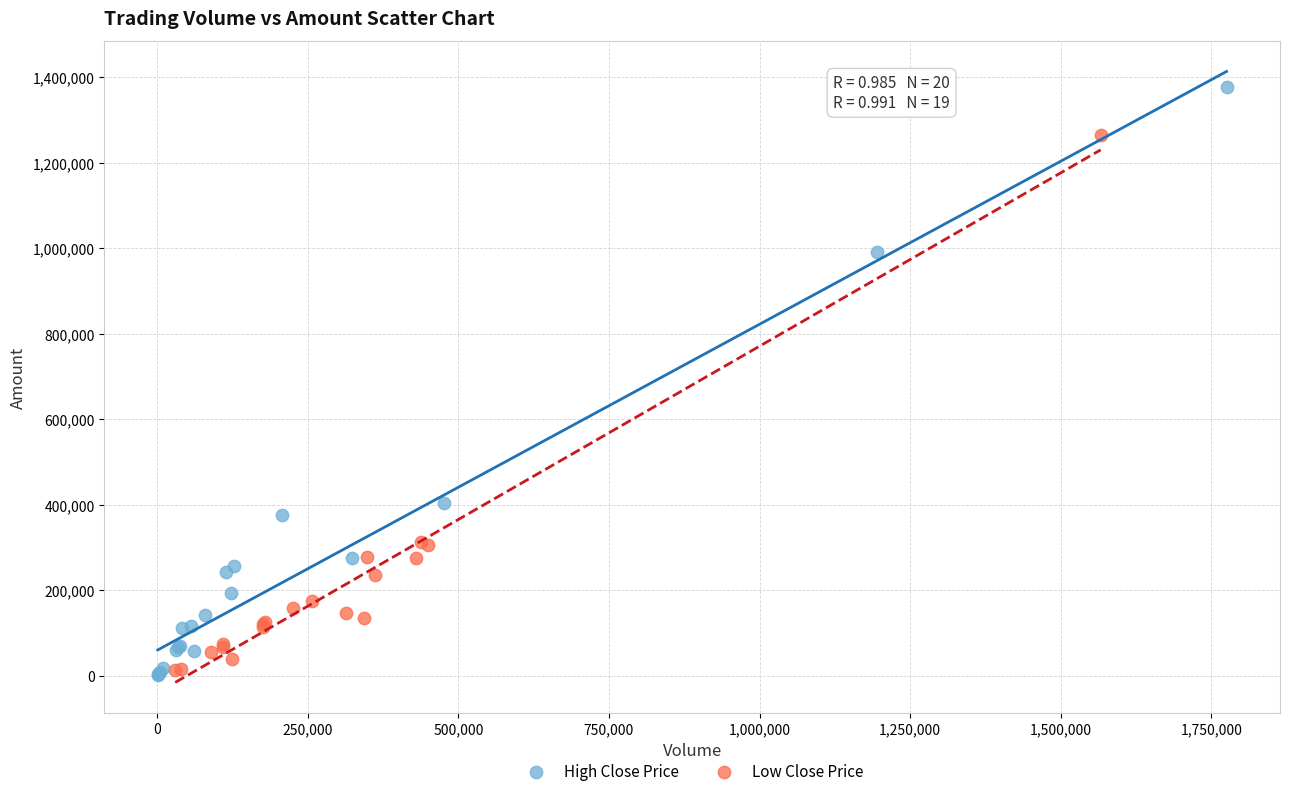

What are all the series names shown in the legend?

High Close Price, Low Close Price